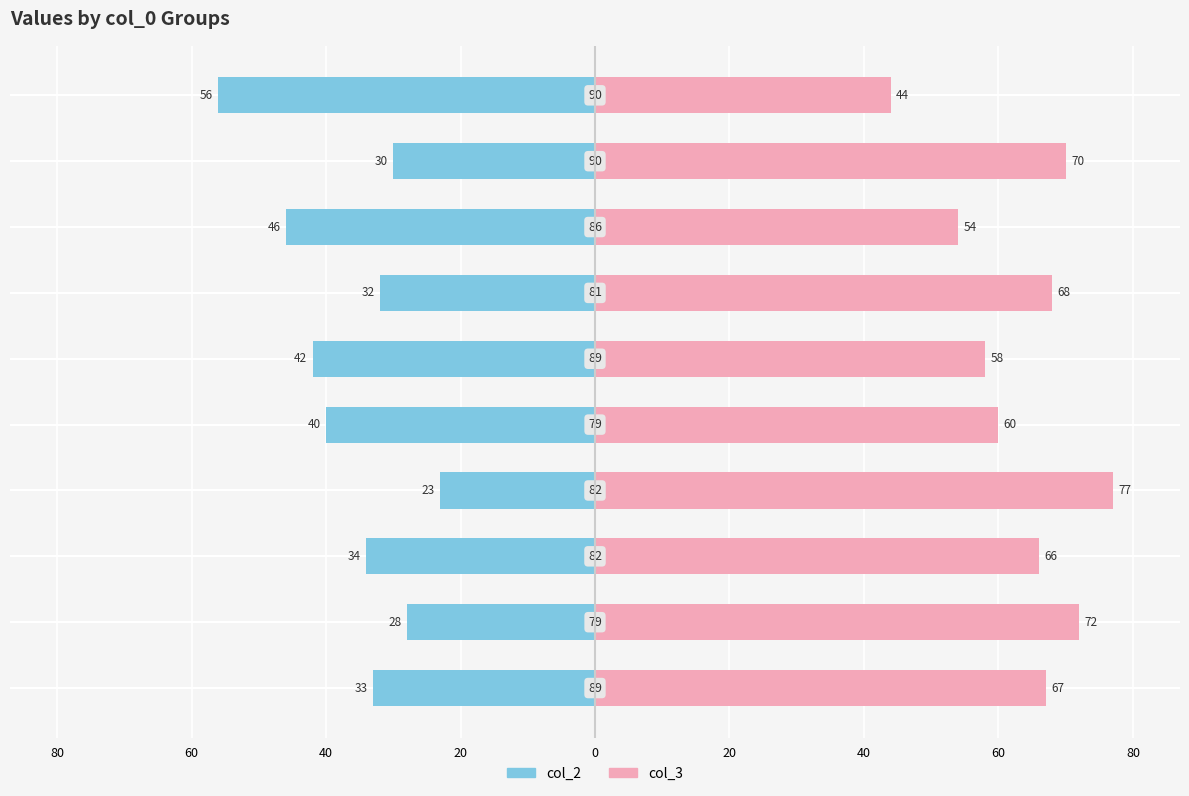

What is the label of the 10th bar from the left?

9